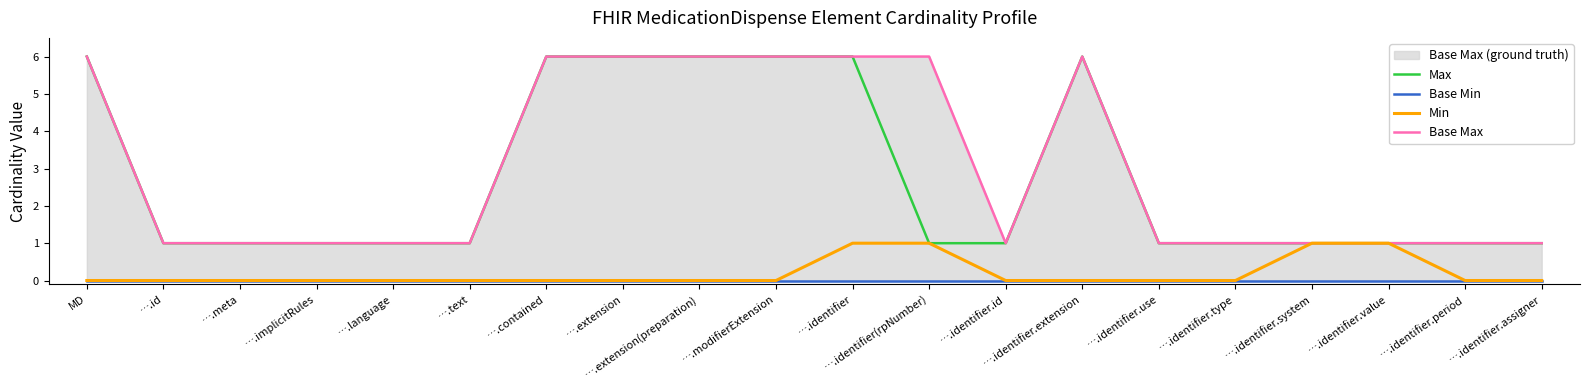

Reading left to right, extract all data points from this chart.

Max: 6	1	1	1	1	1	6	6	6	6	6	1	1	6	1	1	1	1	1	1
Base Min: 0	0	0	0	0	0	0	0	0	0	0	0	0	0	0	0	0	0	0	0
Min: 0	0	0	0	0	0	0	0	0	0	1	1	0	0	0	0	1	1	0	0
Base Max: 6	1	1	1	1	1	6	6	6	6	6	6	1	6	1	1	1	1	1	1